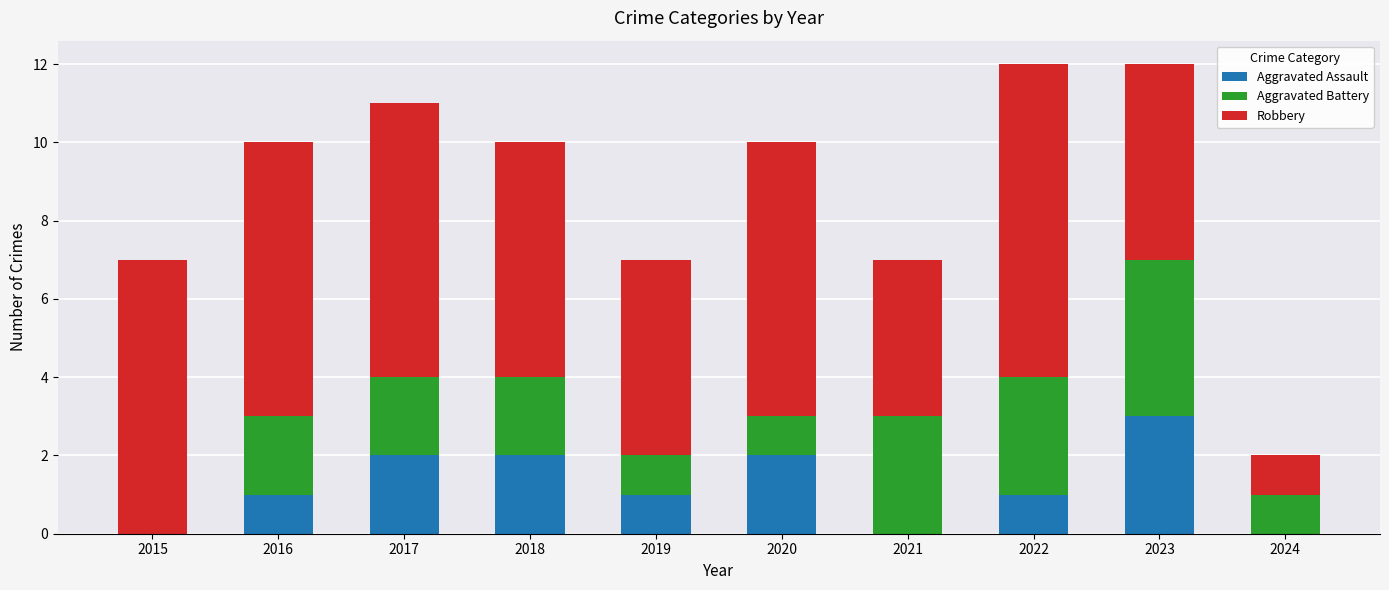

Does the chart contain stacked bars?

Yes